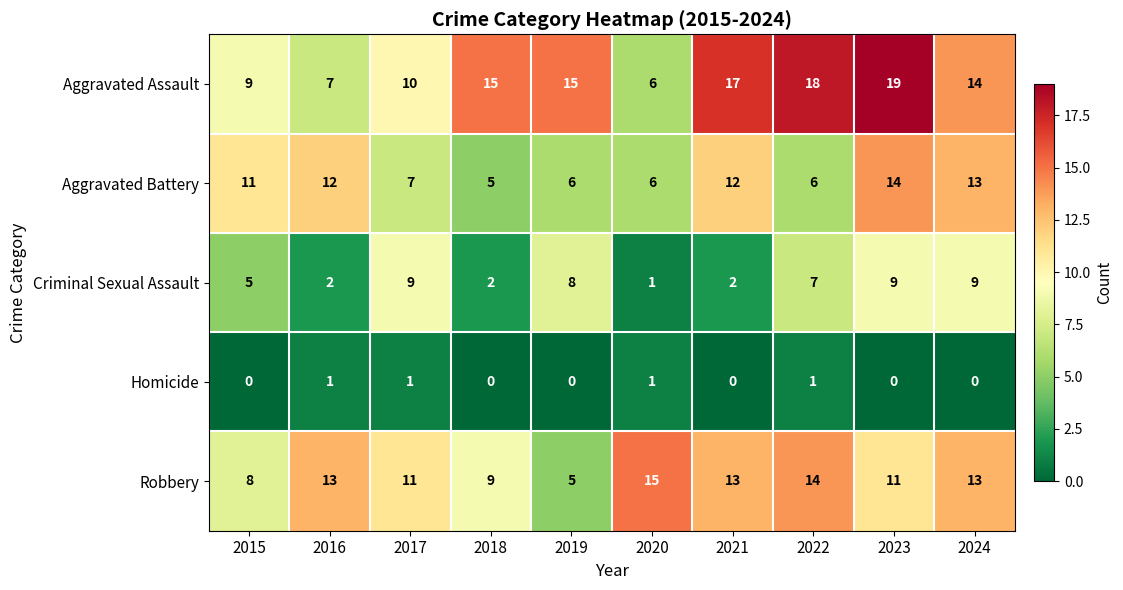

At which label does Criminal Sexual Assault reach its minimum?

2020